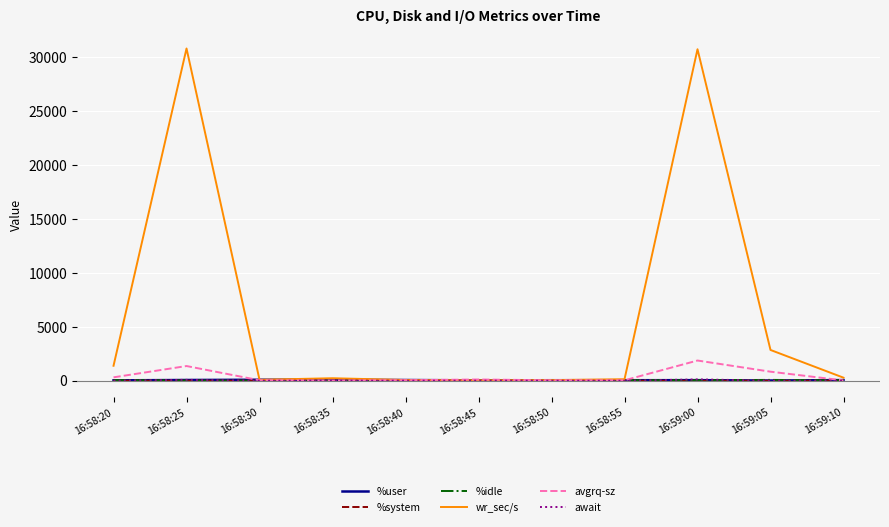

What is the maximum value shown in the chart?

30814.4